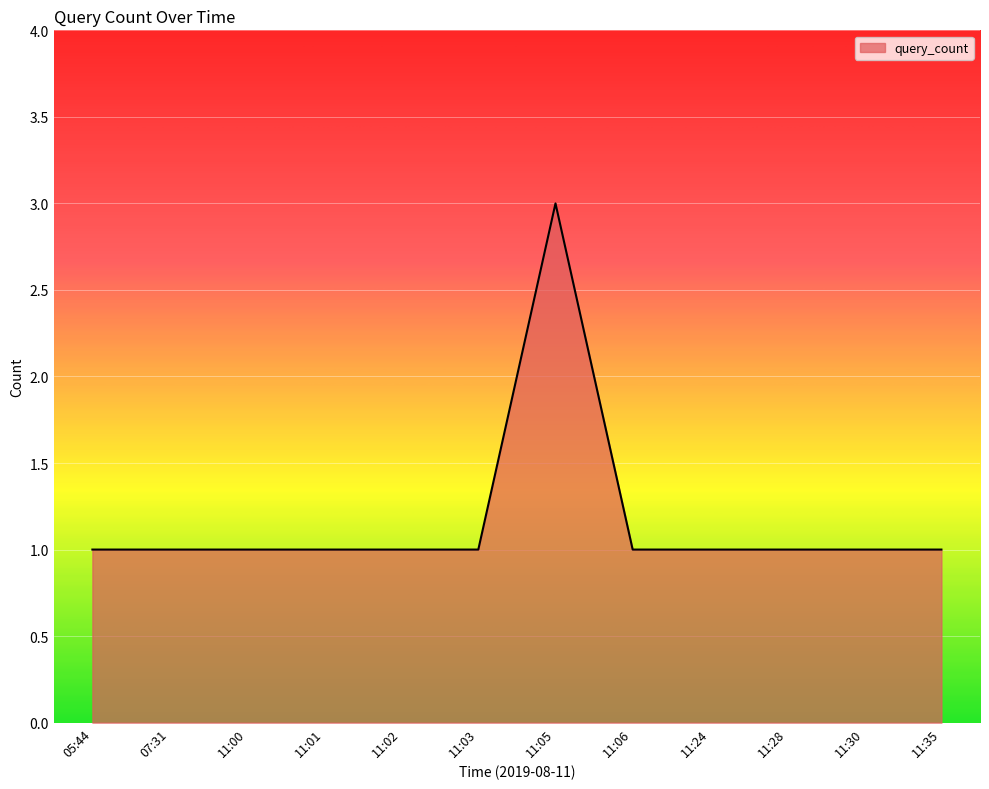

Which label corresponds to the largest value in the chart?

11:05